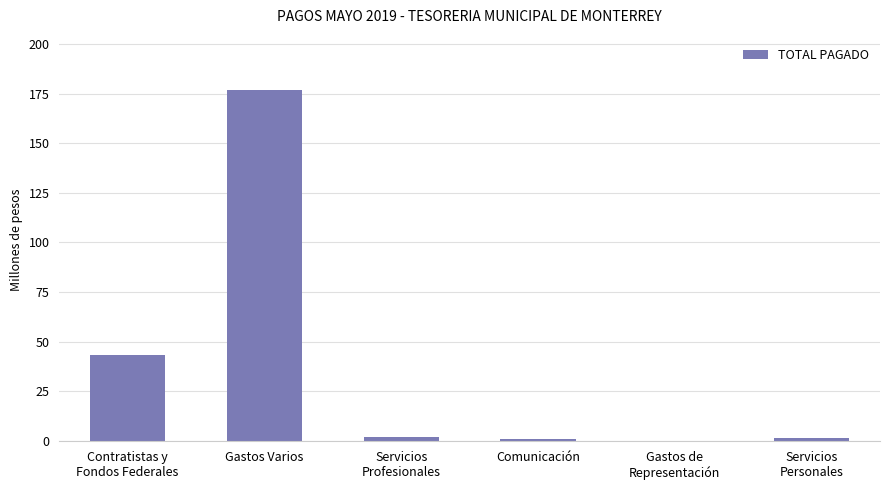

At which label does the data first exceed 2175370?

Contratistas y
Fondos Federales